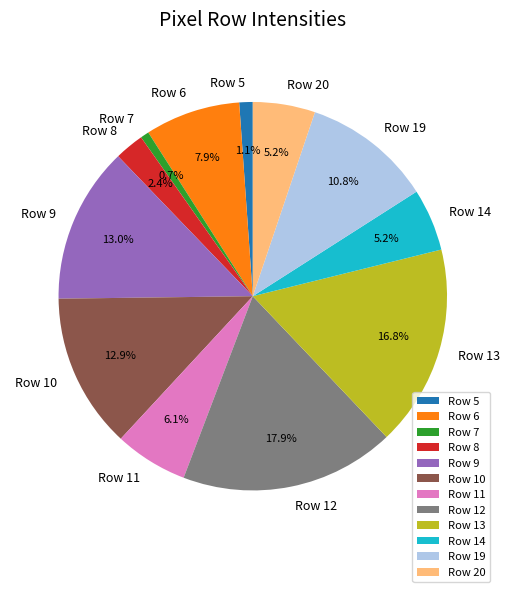

True or false: Row 8 accounts for 12% of the total.

False